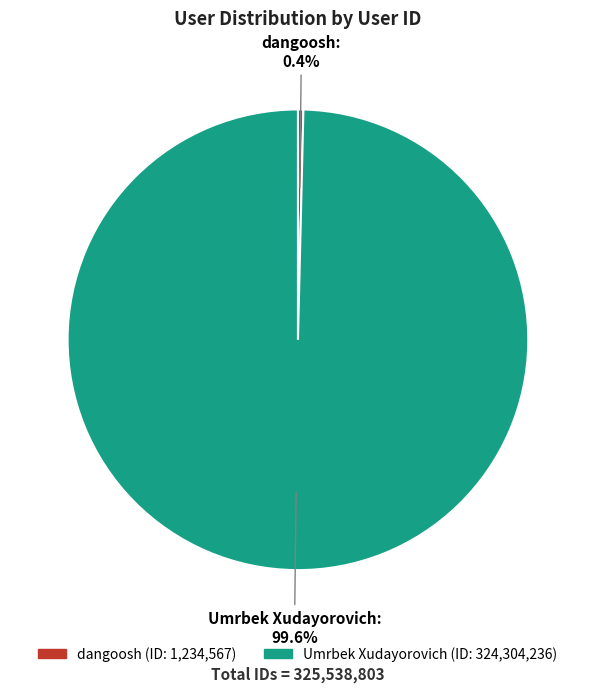

What is the largest slice in the pie chart?

Umrbek Xudayorovich